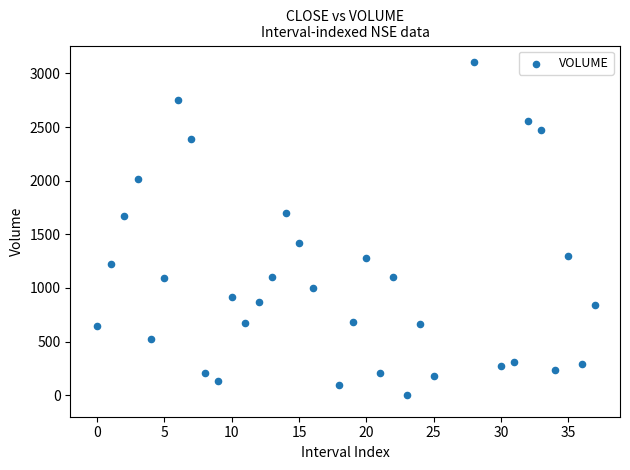

What is the range of X values (max minus min)?

37